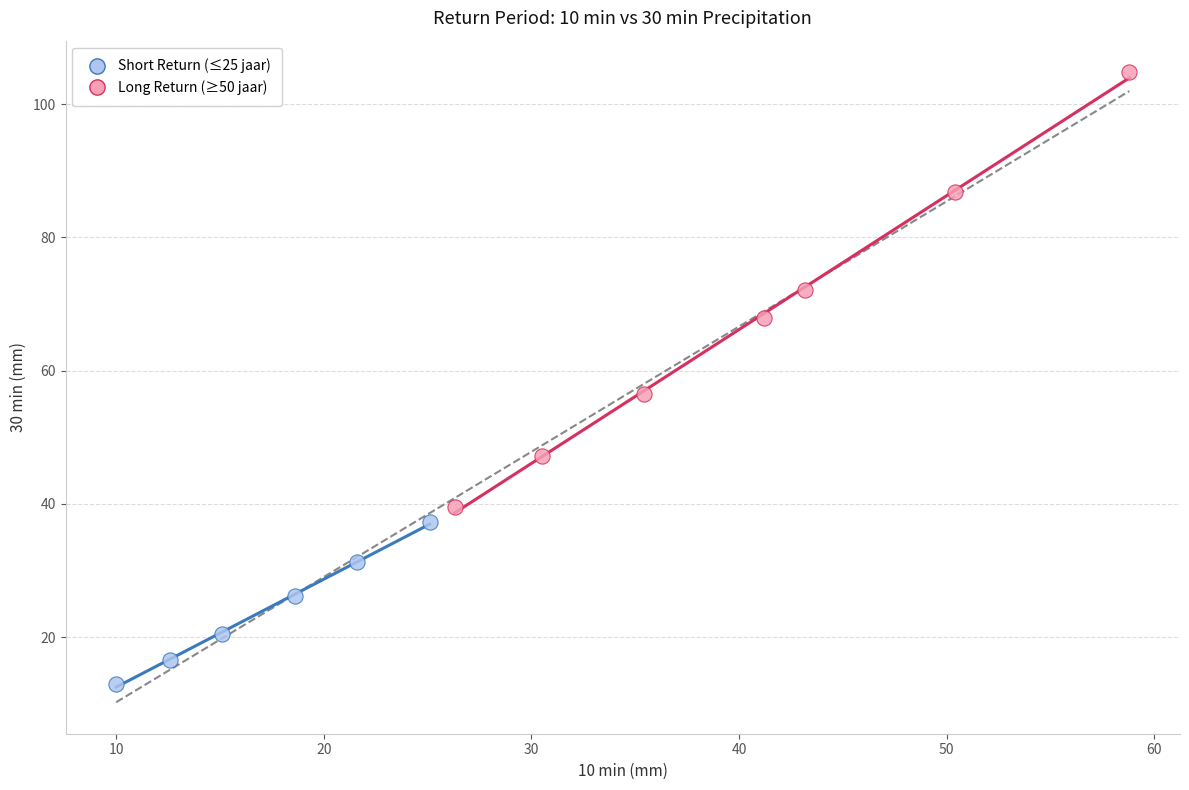

Which series contains the lowest Y value?

Short Return (≤25 jaar)